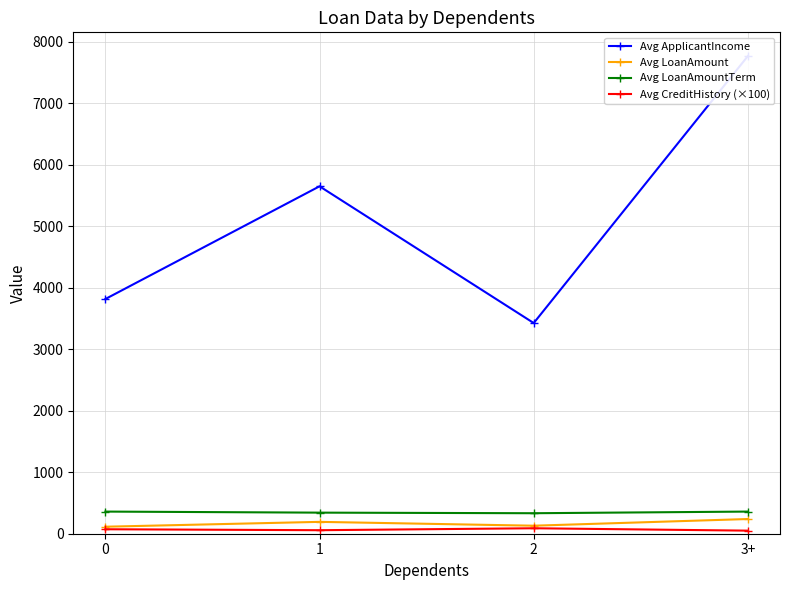

At 3+, list the series in order from largest to smallest.

Avg ApplicantIncome, Avg LoanAmountTerm, Avg LoanAmount, Avg CreditHistory (×100)